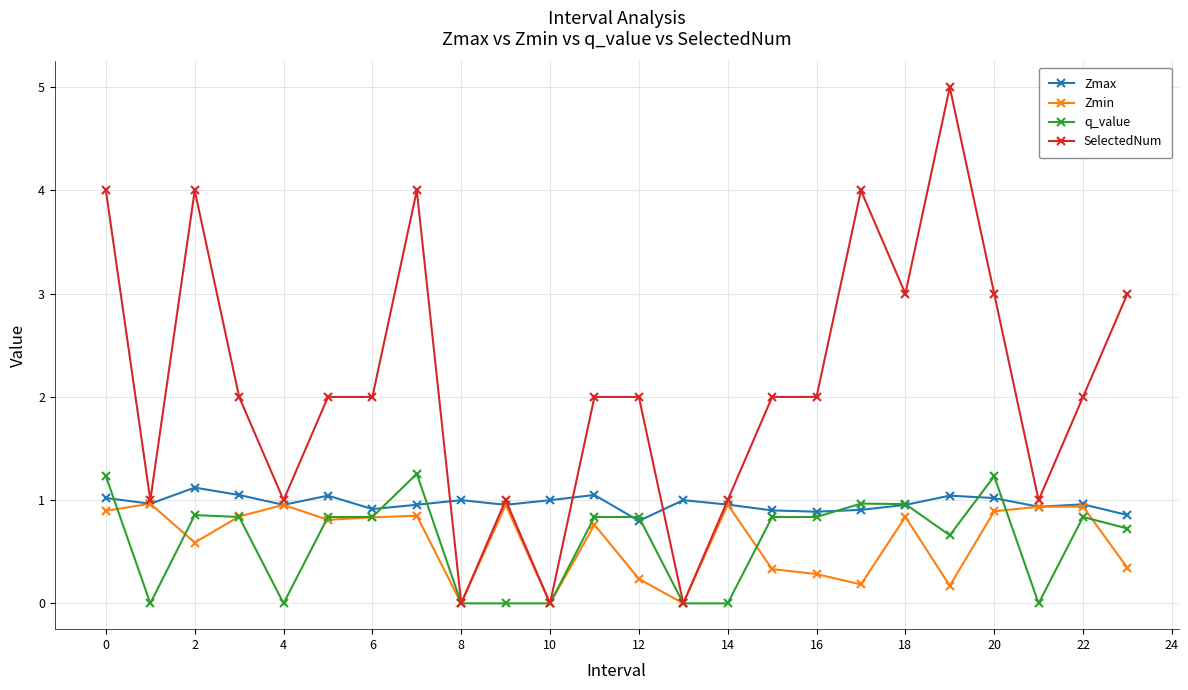

Count the SelectedNum values in the range 1 to 3.

16